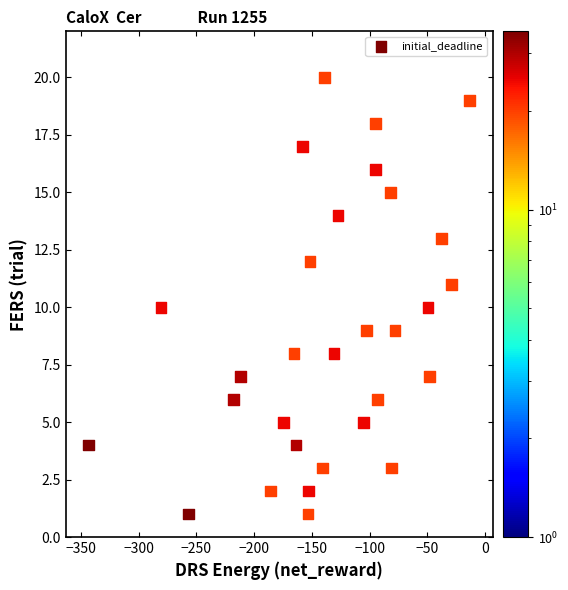

What is the range of Y values (max minus min)?

19